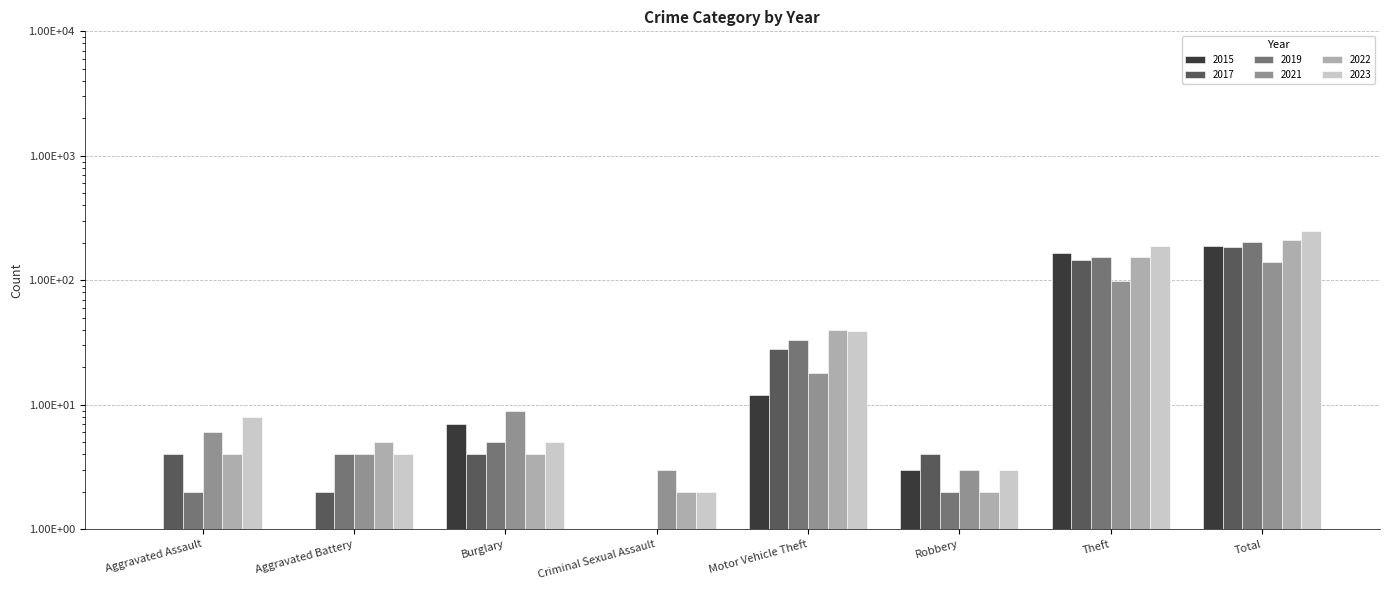

Does the chart contain any negative values?

No